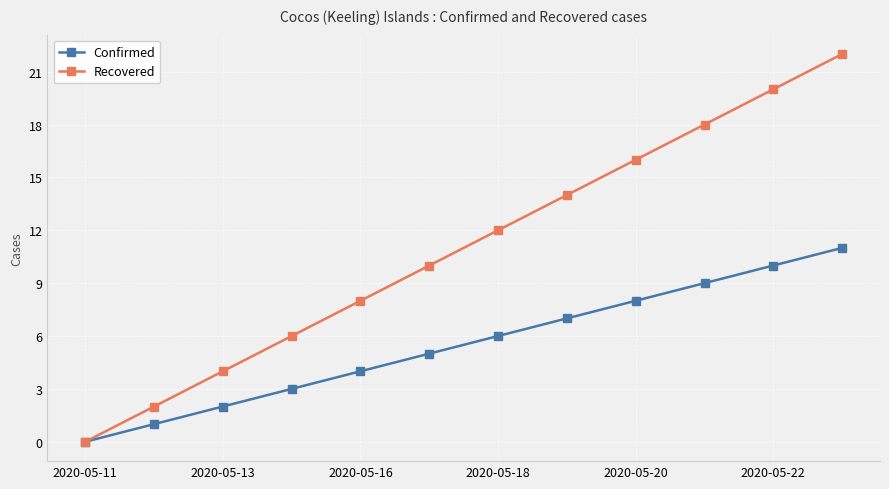

Reading right to left, list all the values displayed in this chart.

Confirmed: 11	10	9	8	7	6	5	4	3	2	1	0
Recovered: 22	20	18	16	14	12	10	8	6	4	2	0